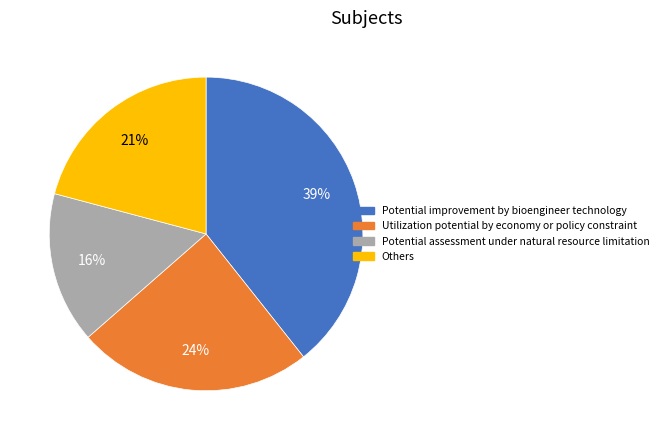

Is there any slice that represents more than half of the pie?

No